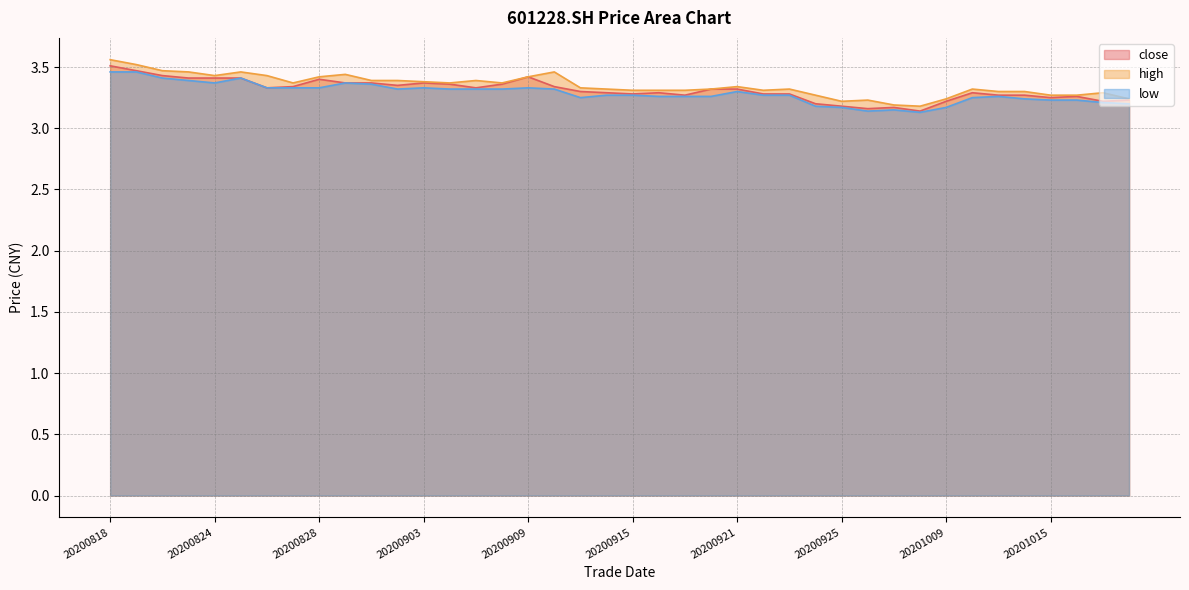

What is the sum of the close values at 20200828 and 20201012?

6.7